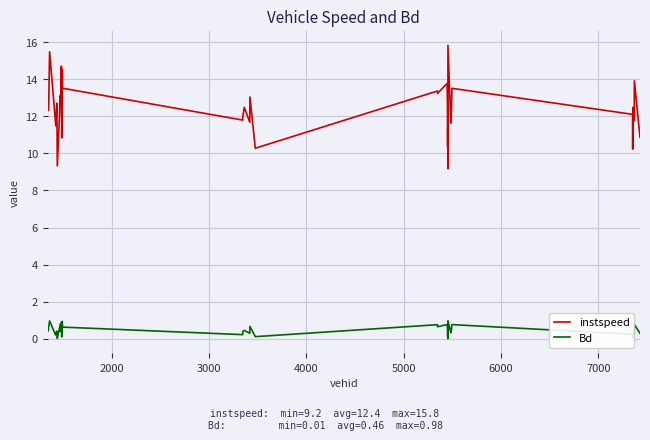

Which series has the largest range (max minus min)?

instspeed